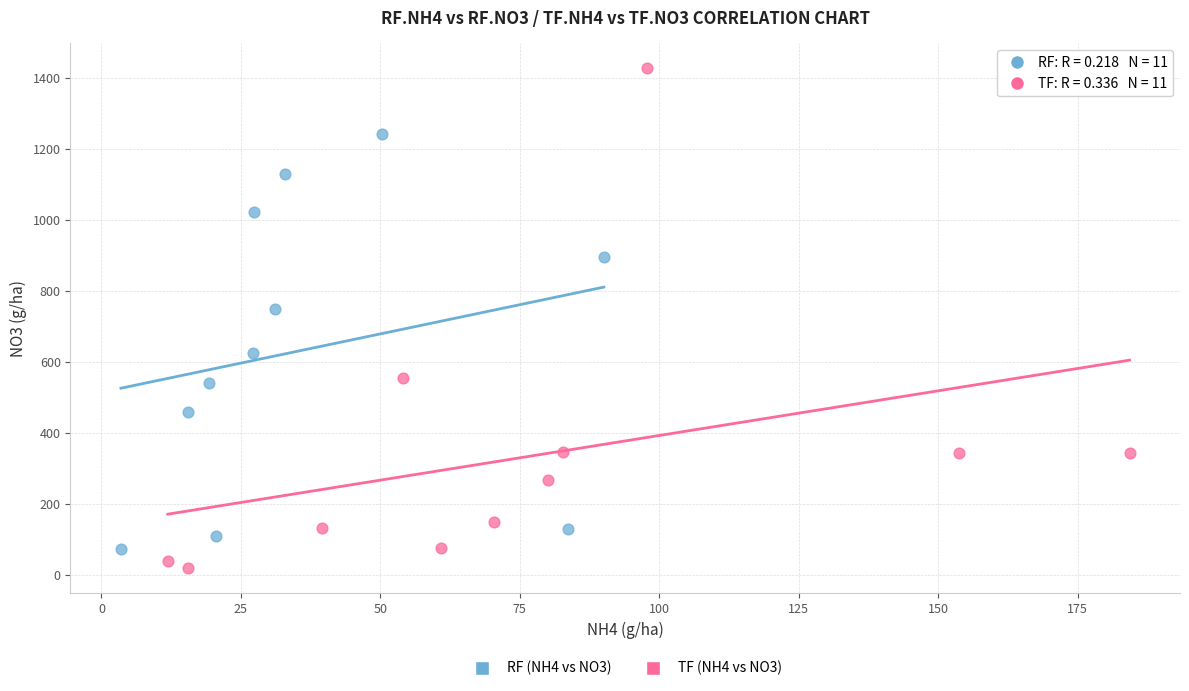

Which series has the largest Y range (max minus min)?

TF (NH4 vs NO3)